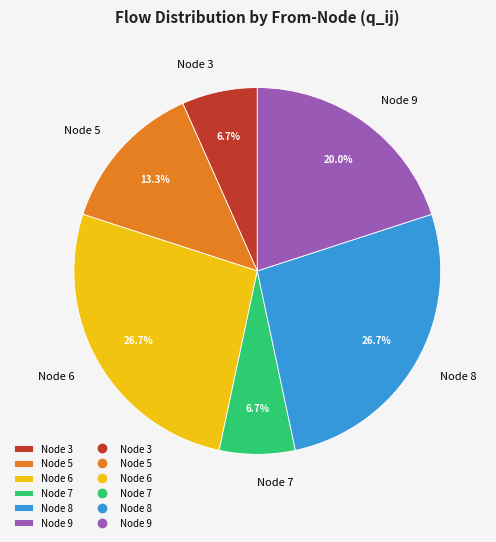

Combined, what portion of the pie is Node 3 and Node 9?

26.7%